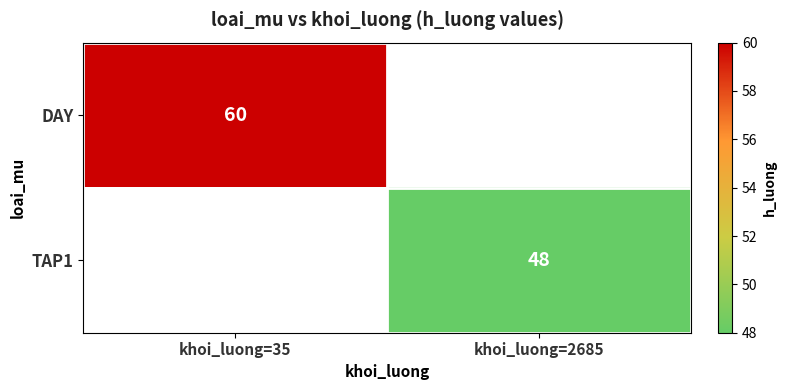

Is it true that DAY equals 60 at khoi_luong=35?

True